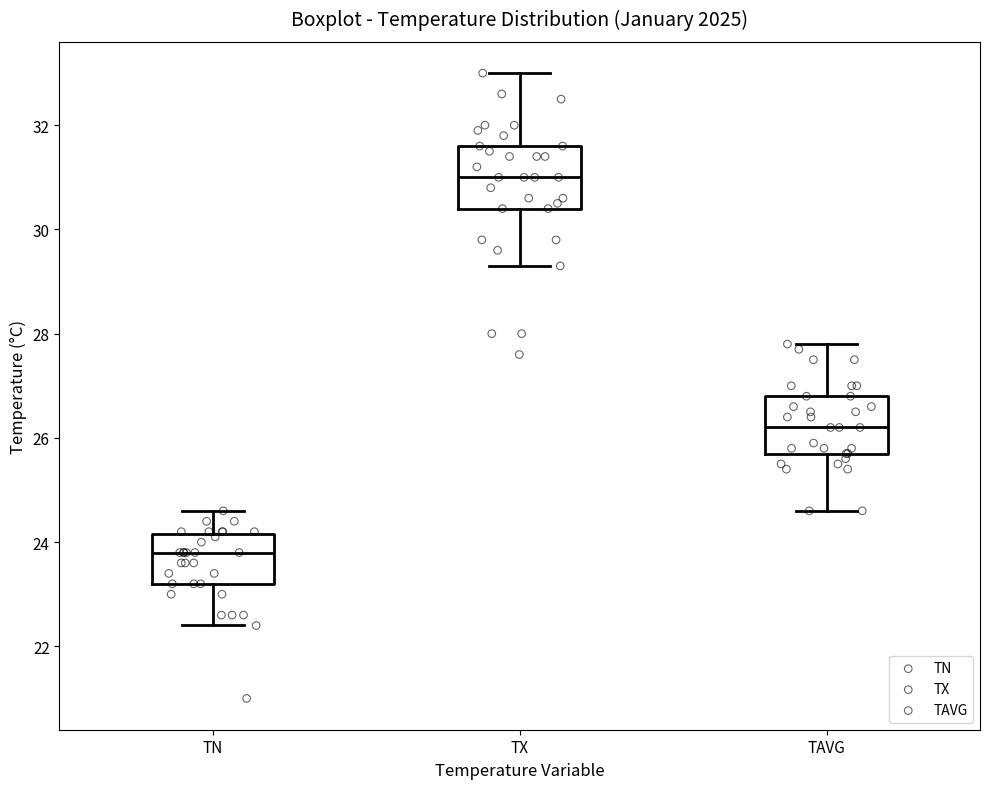

Which box has the highest median line?

TX